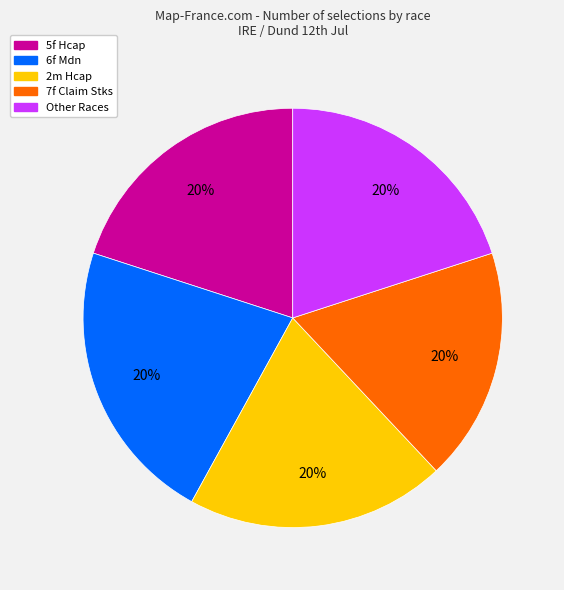

To the nearest percent, what is the average slice percentage?

20%